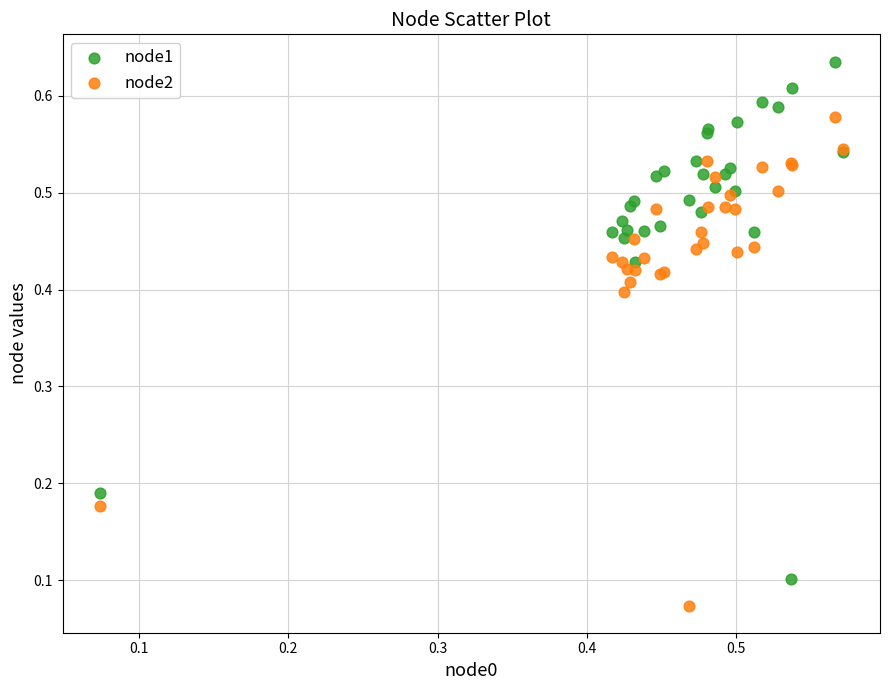

Which series reaches the maximum Y coordinate?

node1